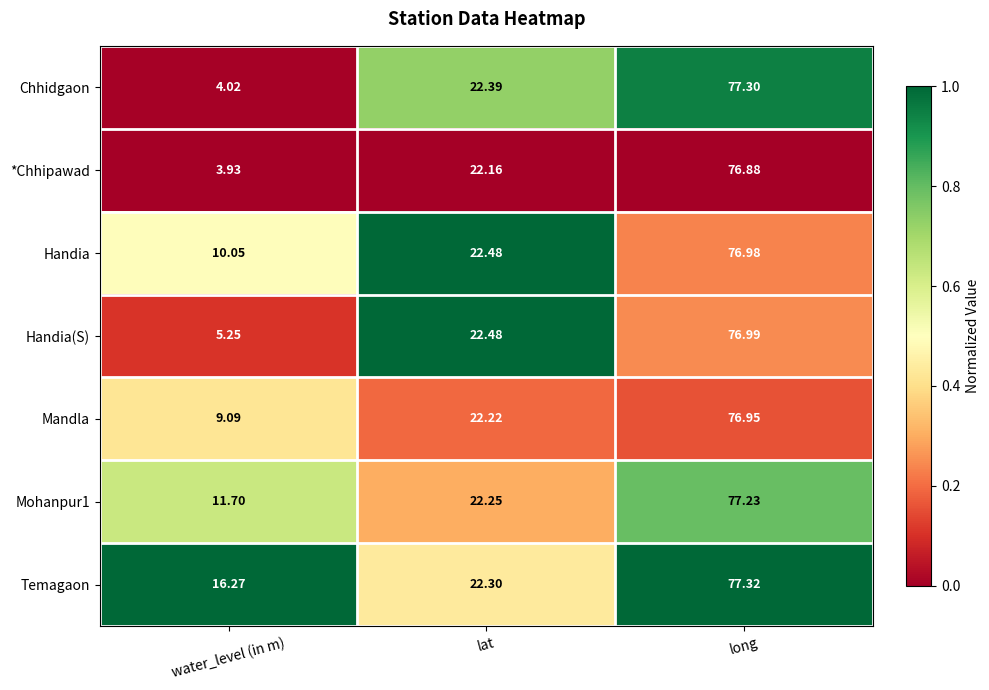

At which label is Handia(S) closest to 41?

lat